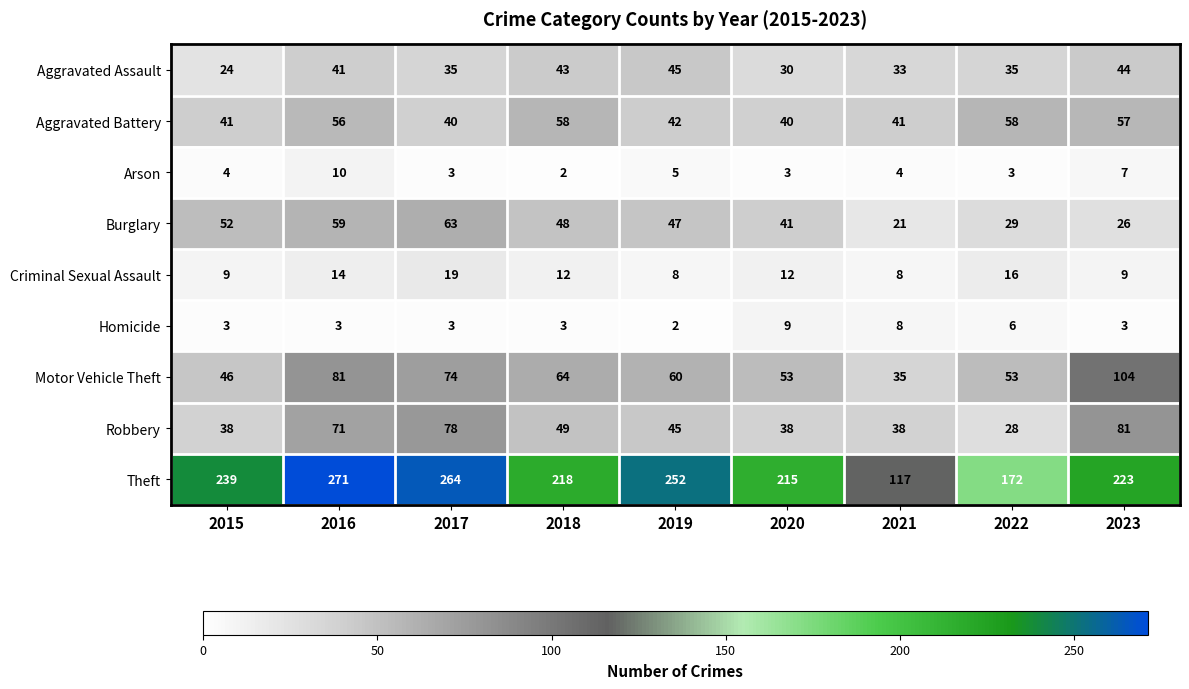

Rank the series at 2015 from lowest to highest value.

Homicide, Arson, Criminal Sexual Assault, Aggravated Assault, Robbery, Aggravated Battery, Motor Vehicle Theft, Burglary, Theft